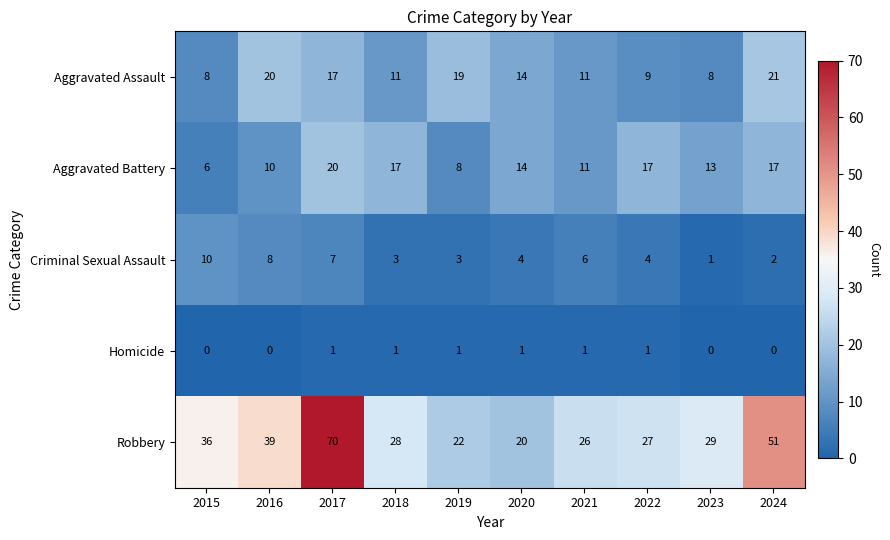

At which category is the sum across all series the highest?

2017